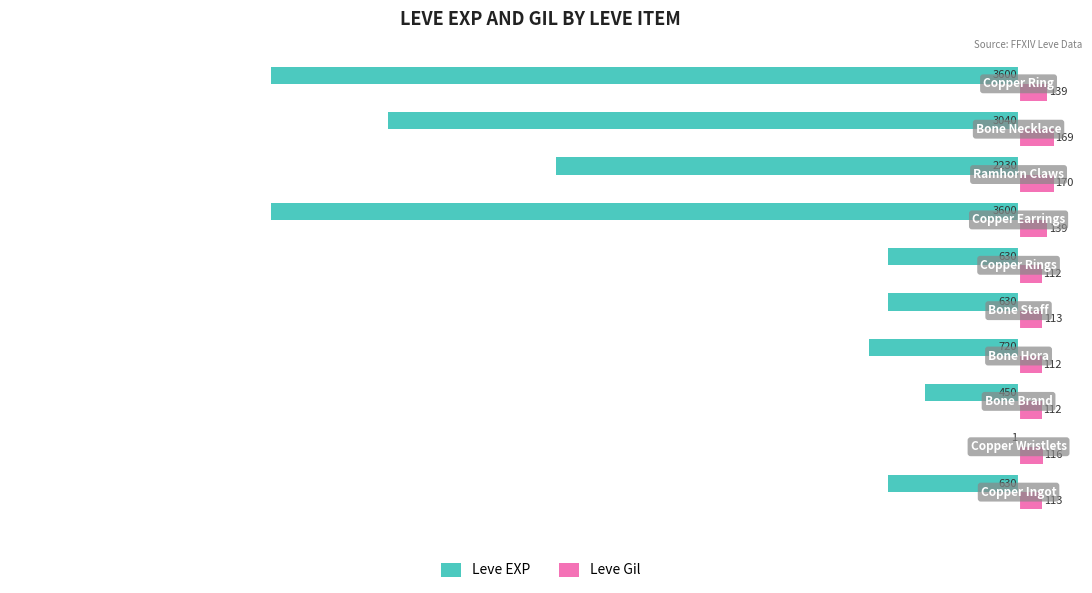

What is the highest value of the Leve Gil series?

170